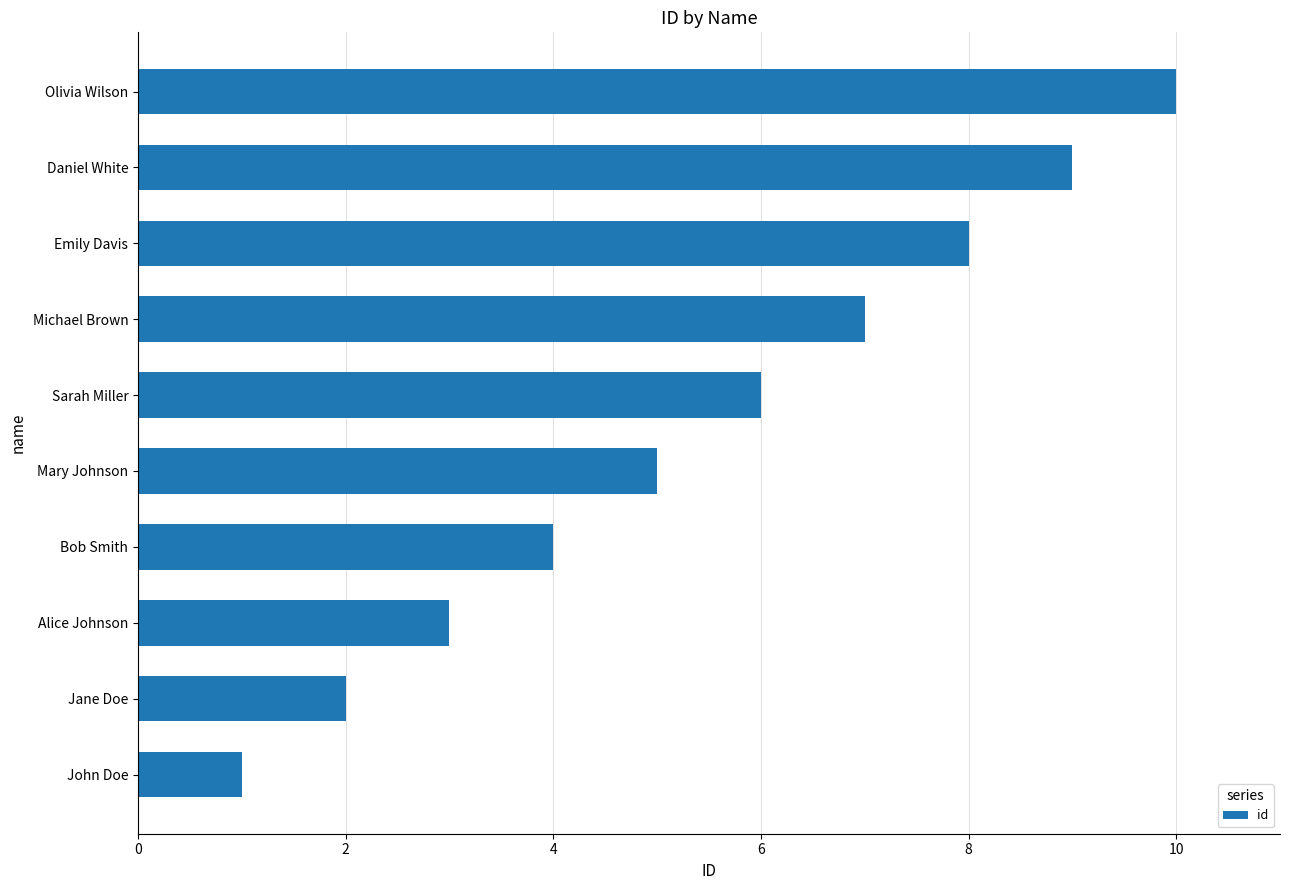

What is the ratio of the value at Emily Davis to the value at John Doe?

8.0